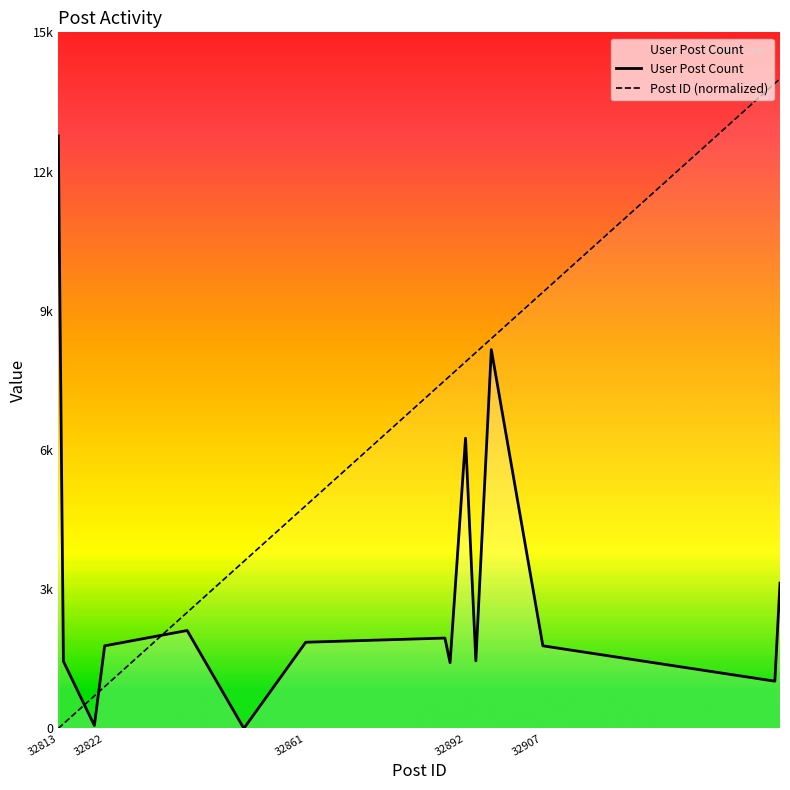

How many distinct data groups are displayed?

2